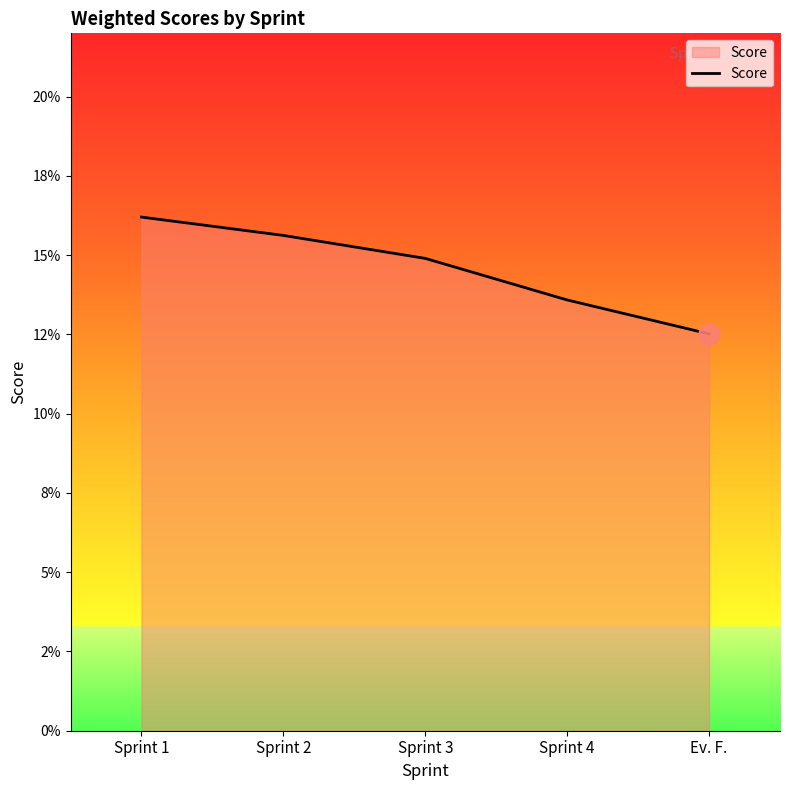

Does the chart have visible grid lines?

No